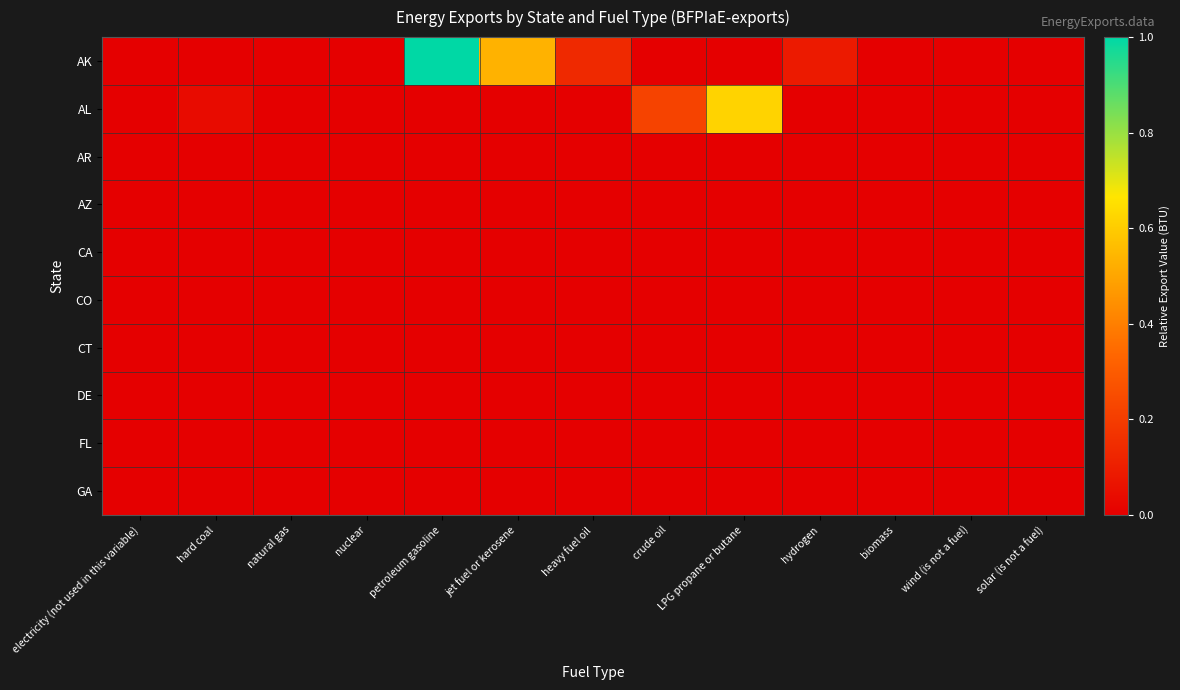

Reading left to right, transcribe all the data shown in this chart.

AK: electricity (not used in this variable)=0.0	hard coal=0.0	natural gas=0.0	nuclear=0.0	petroleum gasoline=1.0	jet fuel or kerosene=0.5	heavy fuel oil=0.1	crude oil=0.0	LPG propane or butane=0.0	hydrogen=0.1	biomass=0.0	wind (is not a fuel)=0.0	solar (is not a fuel)=0.0
AL: electricity (not used in this variable)=0.0	hard coal=0.0	natural gas=0.0	nuclear=0.0	petroleum gasoline=0.0	jet fuel or kerosene=0.0	heavy fuel oil=0.0	crude oil=0.2	LPG propane or butane=0.6	hydrogen=0.0	biomass=0.0	wind (is not a fuel)=0.0	solar (is not a fuel)=0.0
AR: electricity (not used in this variable)=0.0	hard coal=0.0	natural gas=0.0	nuclear=0.0	petroleum gasoline=0.0	jet fuel or kerosene=0.0	heavy fuel oil=0.0	crude oil=0.0	LPG propane or butane=0.0	hydrogen=0.0	biomass=0.0	wind (is not a fuel)=0.0	solar (is not a fuel)=0.0
AZ: electricity (not used in this variable)=0.0	hard coal=0.0	natural gas=0.0	nuclear=0.0	petroleum gasoline=0.0	jet fuel or kerosene=0.0	heavy fuel oil=0.0	crude oil=0.0	LPG propane or butane=0.0	hydrogen=0.0	biomass=0.0	wind (is not a fuel)=0.0	solar (is not a fuel)=0.0
CA: electricity (not used in this variable)=0.0	hard coal=0.0	natural gas=0.0	nuclear=0.0	petroleum gasoline=0.0	jet fuel or kerosene=0.0	heavy fuel oil=0.0	crude oil=0.0	LPG propane or butane=0.0	hydrogen=0.0	biomass=0.0	wind (is not a fuel)=0.0	solar (is not a fuel)=0.0
CO: electricity (not used in this variable)=0.0	hard coal=0.0	natural gas=0.0	nuclear=0.0	petroleum gasoline=0.0	jet fuel or kerosene=0.0	heavy fuel oil=0.0	crude oil=0.0	LPG propane or butane=0.0	hydrogen=0.0	biomass=0.0	wind (is not a fuel)=0.0	solar (is not a fuel)=0.0
CT: electricity (not used in this variable)=0.0	hard coal=0.0	natural gas=0.0	nuclear=0.0	petroleum gasoline=0.0	jet fuel or kerosene=0.0	heavy fuel oil=0.0	crude oil=0.0	LPG propane or butane=0.0	hydrogen=0.0	biomass=0.0	wind (is not a fuel)=0.0	solar (is not a fuel)=0.0
DE: electricity (not used in this variable)=0.0	hard coal=0.0	natural gas=0.0	nuclear=0.0	petroleum gasoline=0.0	jet fuel or kerosene=0.0	heavy fuel oil=0.0	crude oil=0.0	LPG propane or butane=0.0	hydrogen=0.0	biomass=0.0	wind (is not a fuel)=0.0	solar (is not a fuel)=0.0
FL: electricity (not used in this variable)=0.0	hard coal=0.0	natural gas=0.0	nuclear=0.0	petroleum gasoline=0.0	jet fuel or kerosene=0.0	heavy fuel oil=0.0	crude oil=0.0	LPG propane or butane=0.0	hydrogen=0.0	biomass=0.0	wind (is not a fuel)=0.0	solar (is not a fuel)=0.0
GA: electricity (not used in this variable)=0.0	hard coal=0.0	natural gas=0.0	nuclear=0.0	petroleum gasoline=0.0	jet fuel or kerosene=0.0	heavy fuel oil=0.0	crude oil=0.0	LPG propane or butane=0.0	hydrogen=0.0	biomass=0.0	wind (is not a fuel)=0.0	solar (is not a fuel)=0.0